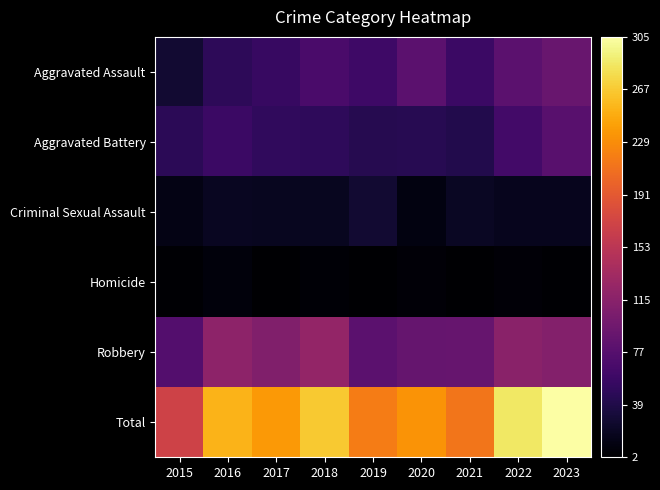

Which has a higher value, 2017 or 2015?

2017